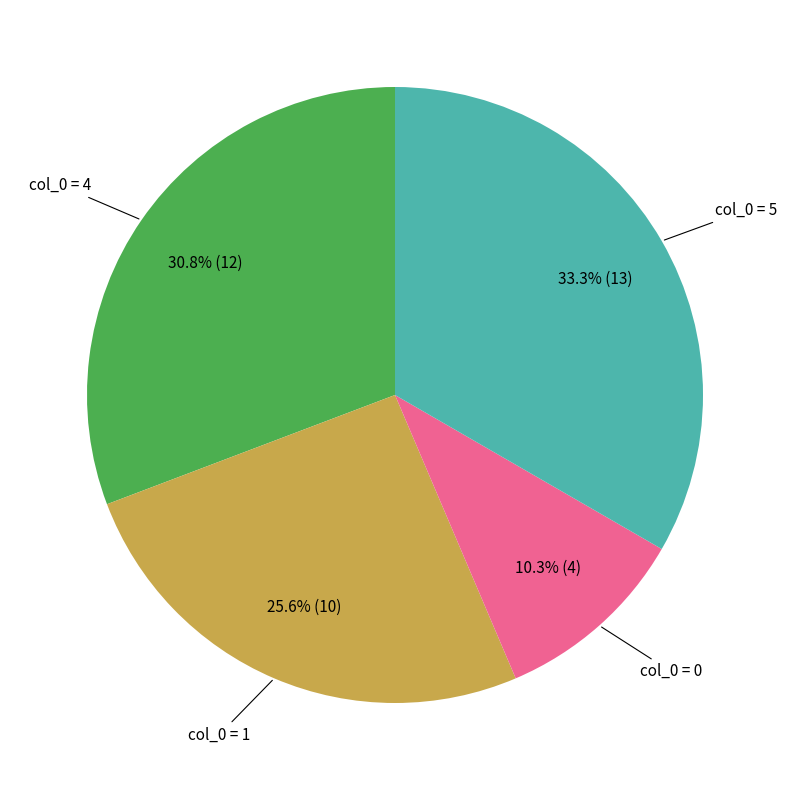

To the nearest percent, what is the average slice percentage?

25%